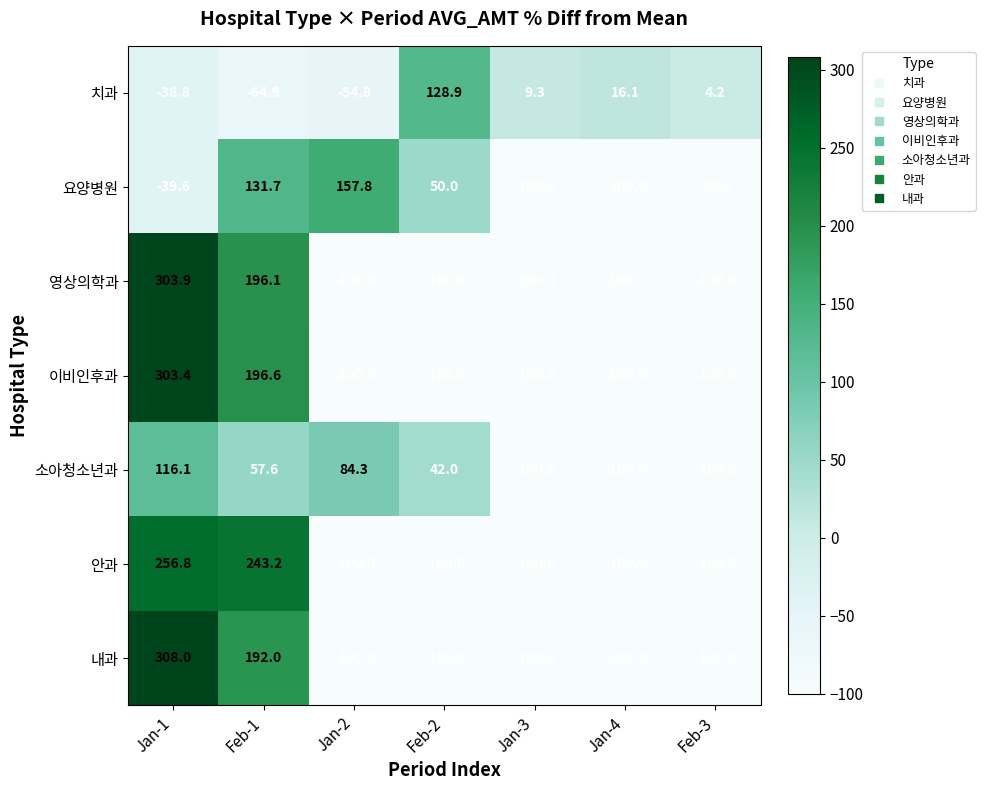

List the series in order of their peak value, lowest first.

소아청소년과, 치과, 요양병원, 안과, 이비인후과, 영상의학과, 내과